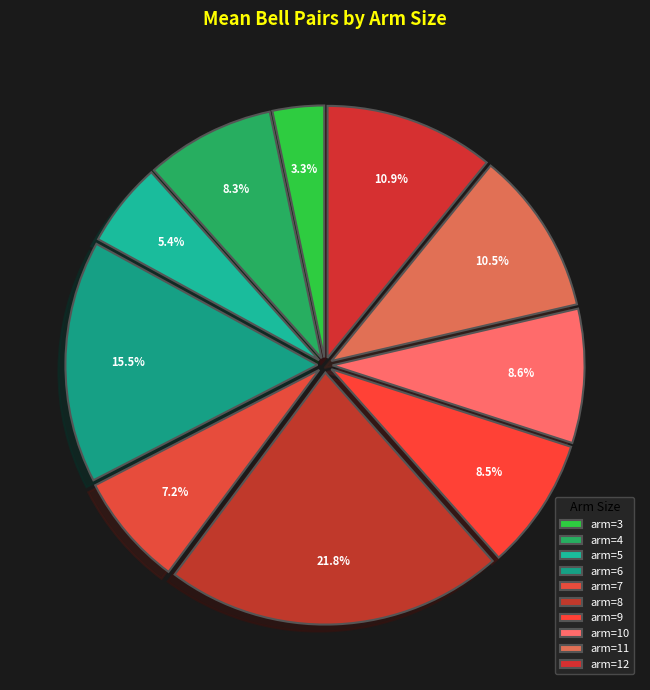

How many slices are in this pie chart?

10